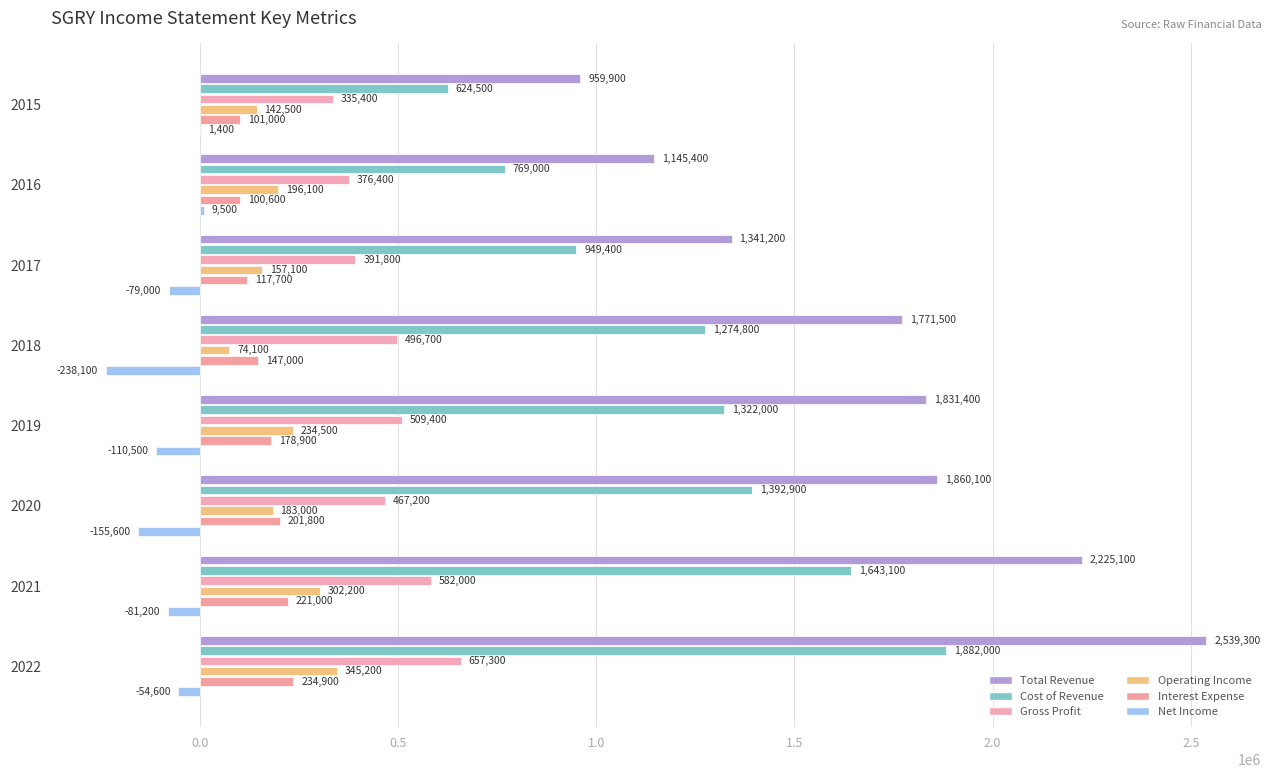

How many distinct data groups are displayed?

6